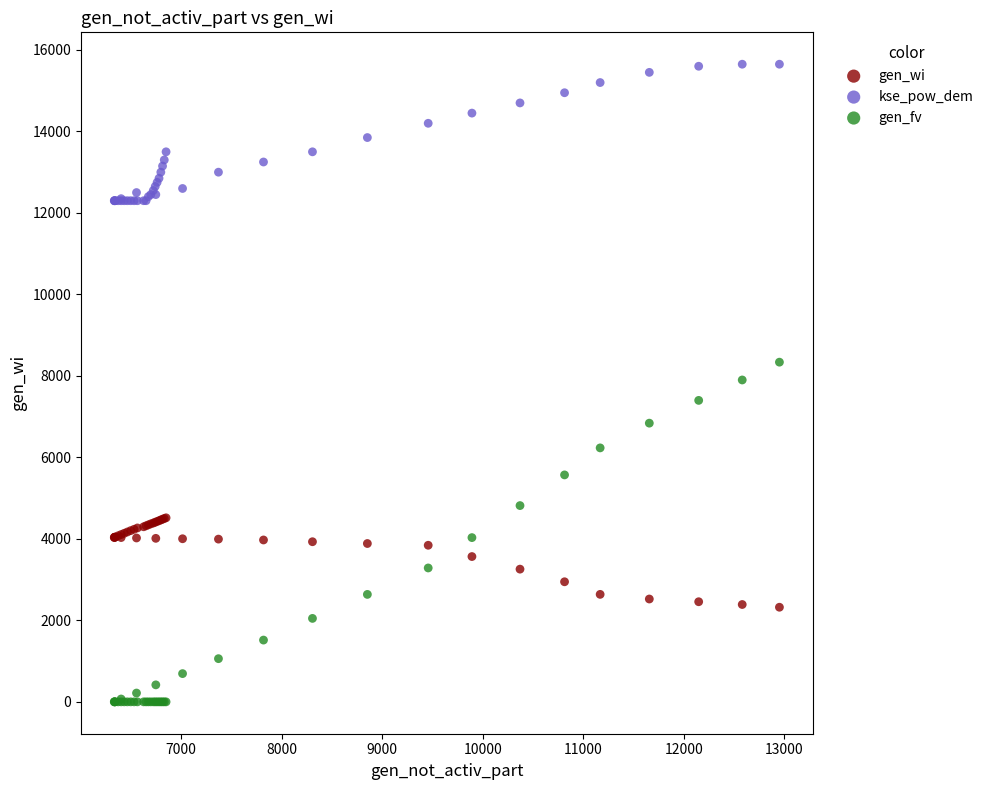

Which series contains the lowest Y value?

gen_fv